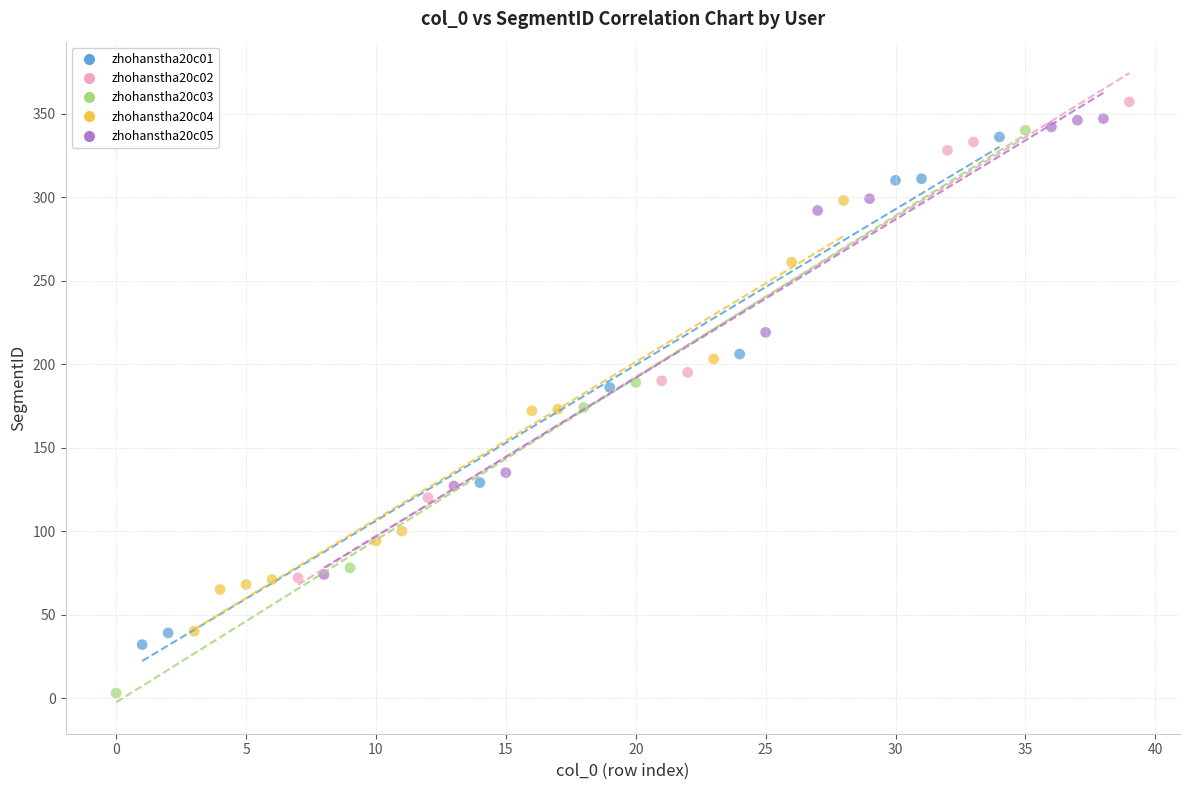

Which series has the largest Y range (max minus min)?

zhohanstha20c03